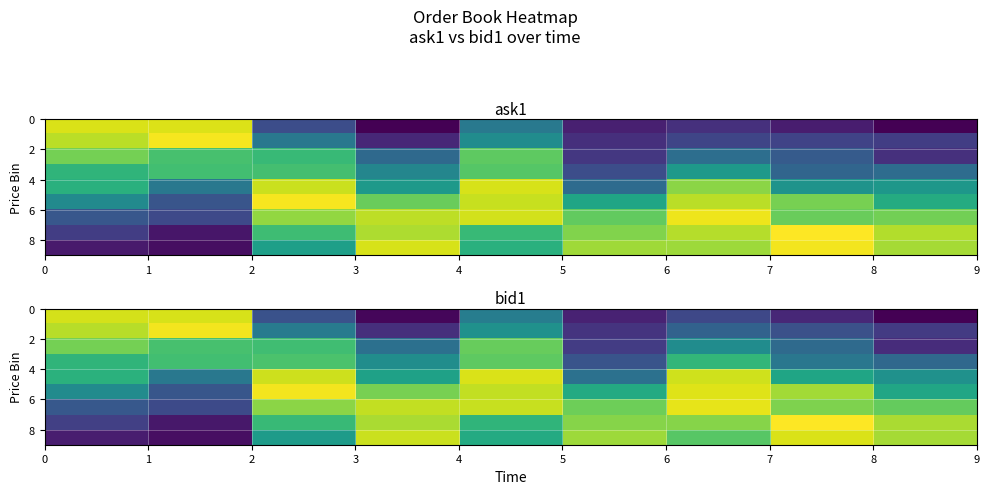

What is the highest value of the row_8 series?

1.1